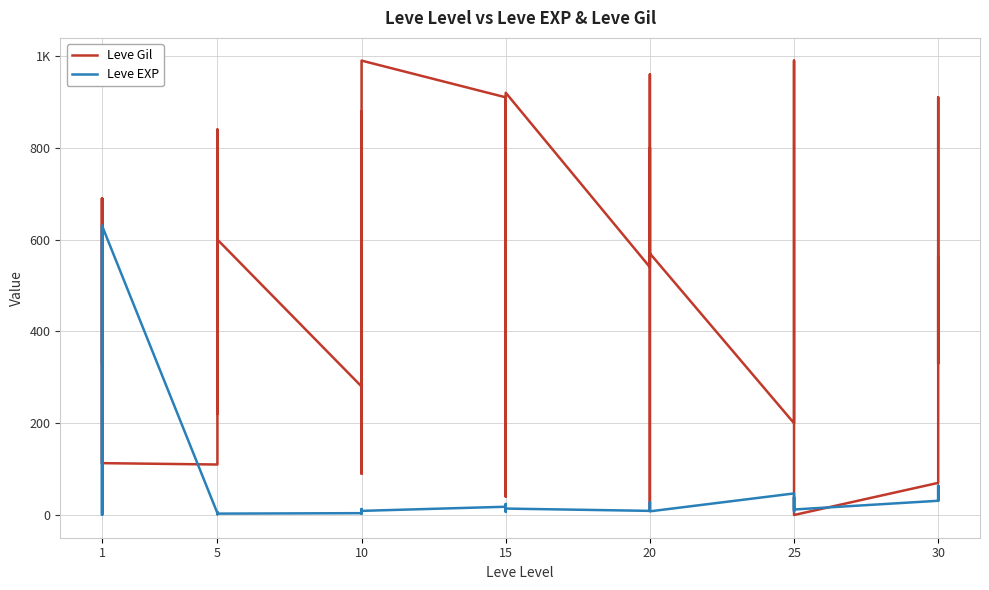

Reading left to right, what are all the values shown in this chart?

Leve Gil: 330	690	112	160	690	113	110	840	790	220	490	600	280	880	780	430	90	990	910	40	170	790	170	920	540	800	10	120	960	570	200	390	660	990	390	0	70	910	330	560
Leve EXP: 1	1	630	1	1	630	4	6	2	5	2	3	4	7	3	9	13	9	18	13	7	24	18	14	9	16	28	17	12	8	47	36	8	39	36	12	31	64	31	62